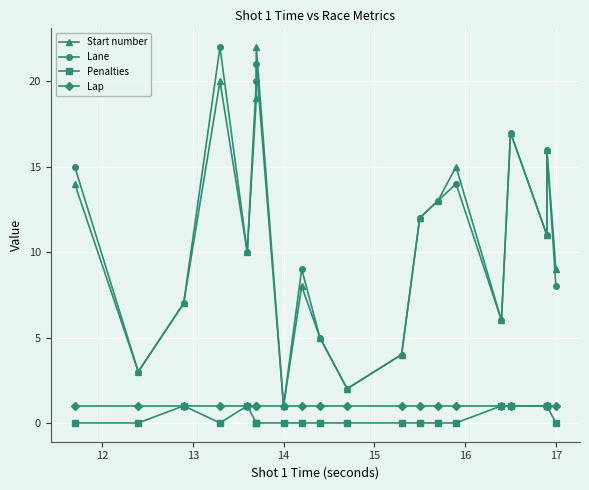

What is the total value across all series at 15?

22